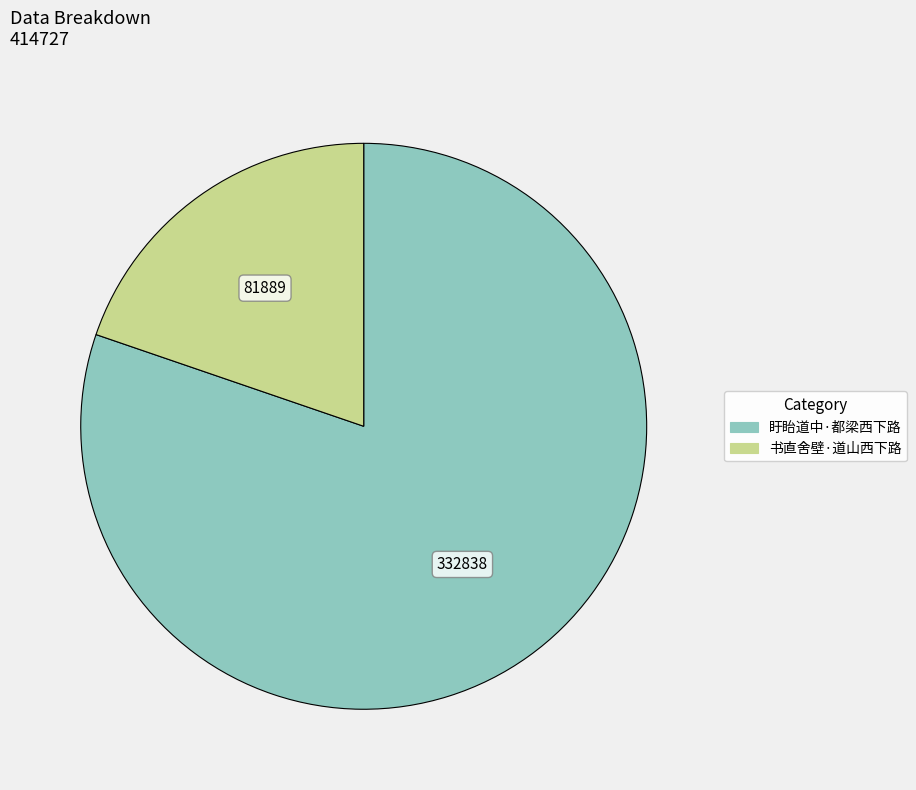

Is 书直舍壁·道山西下路 the majority of the pie?

No